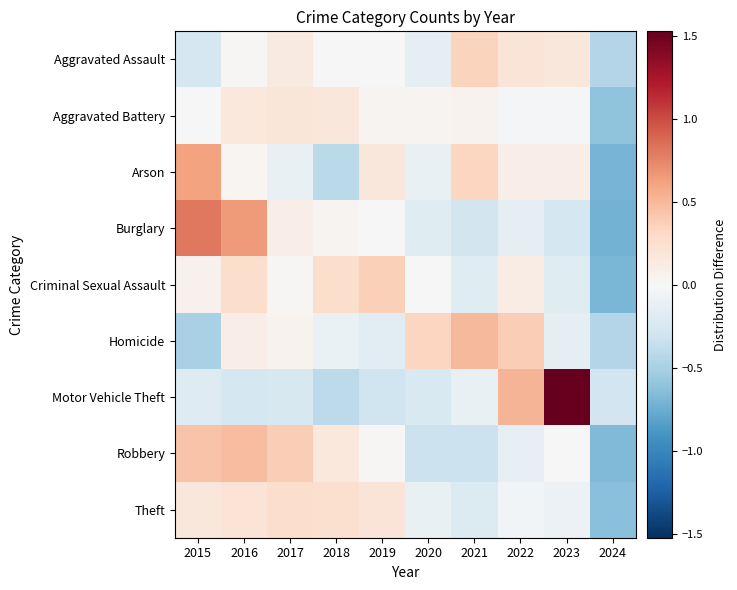

At which category is the sum across all series the highest?

2016